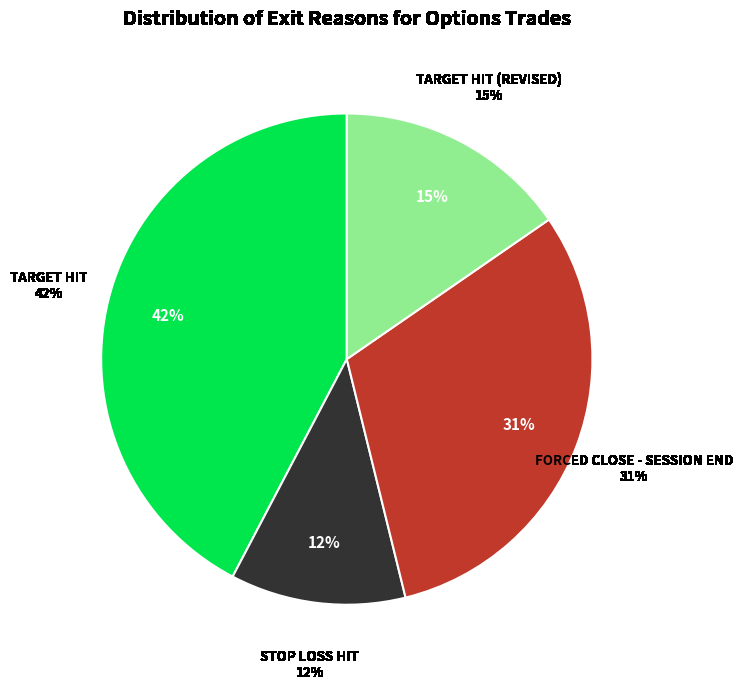

Does 28 account for over 50% of the chart?

No